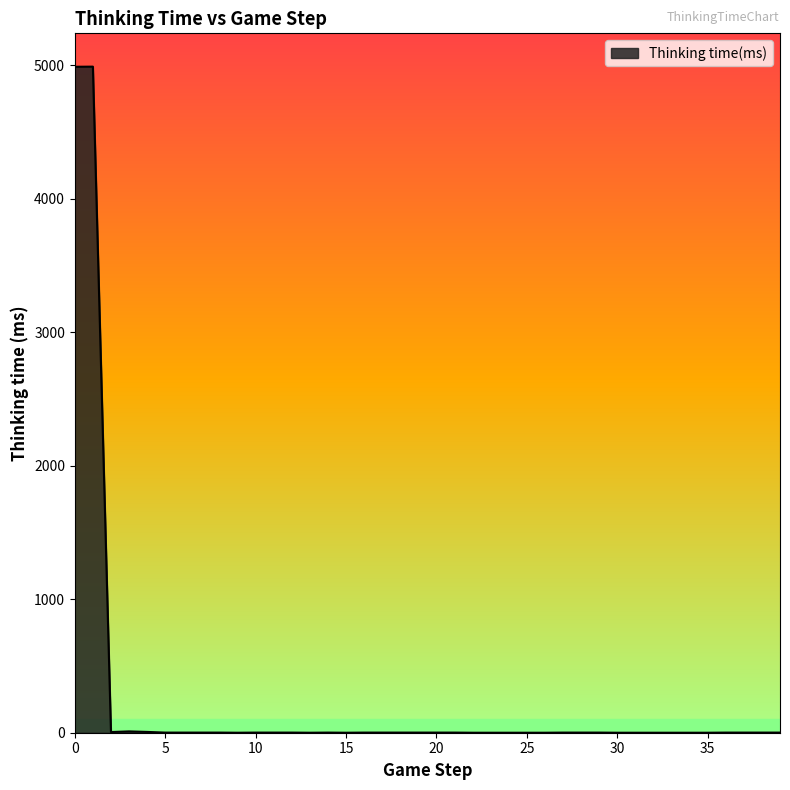

What is the difference between the maximum and minimum values?

4991